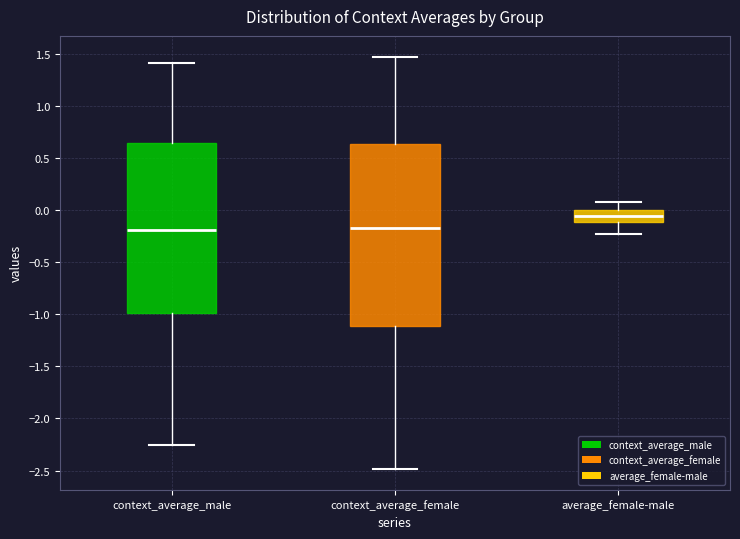

Which box's median line is the highest?

average_female-male